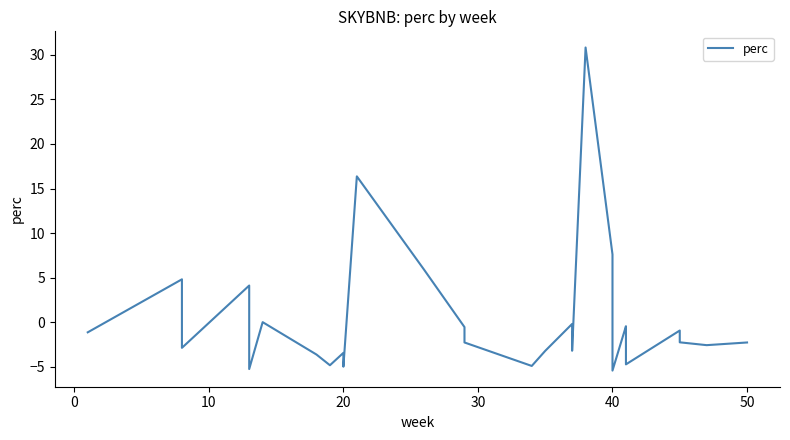

What is the difference between the maximum and minimum values?

36.3